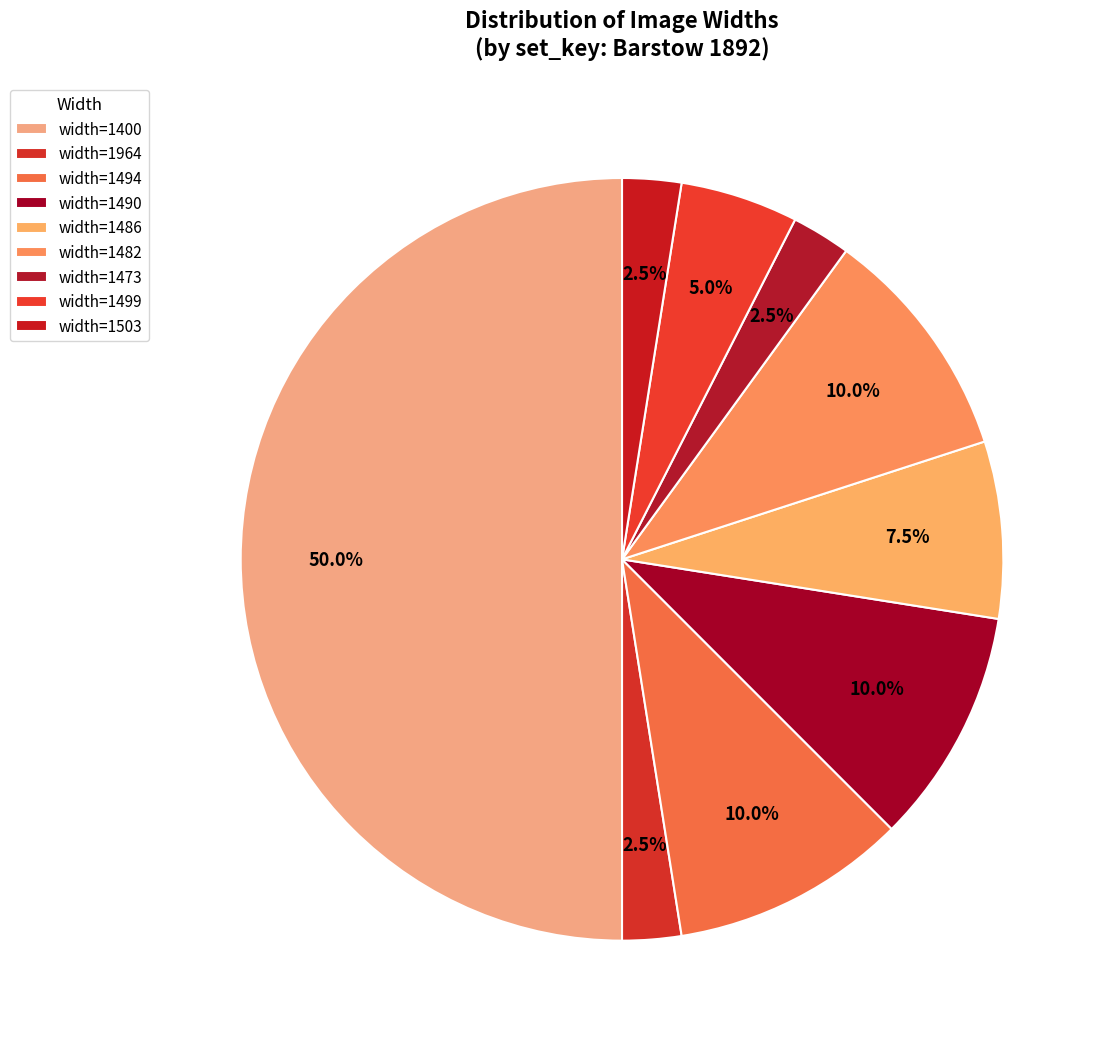

How many segments does this pie chart have?

9